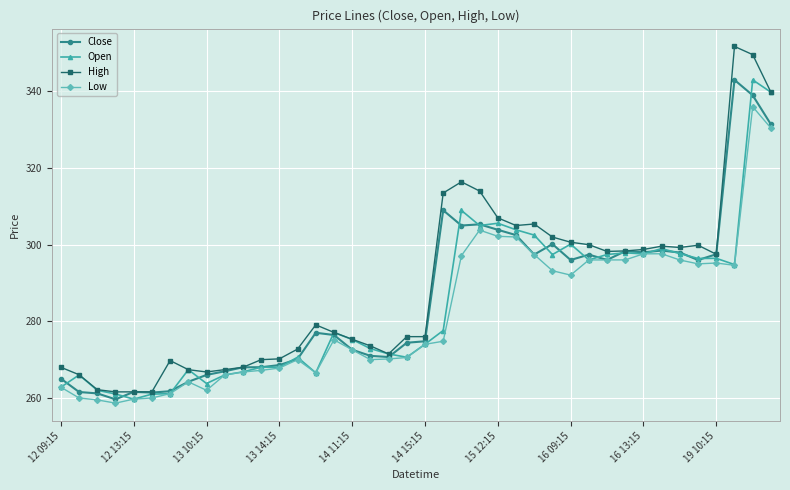

What is the value of the Close point at the 11th from the left?

268.0